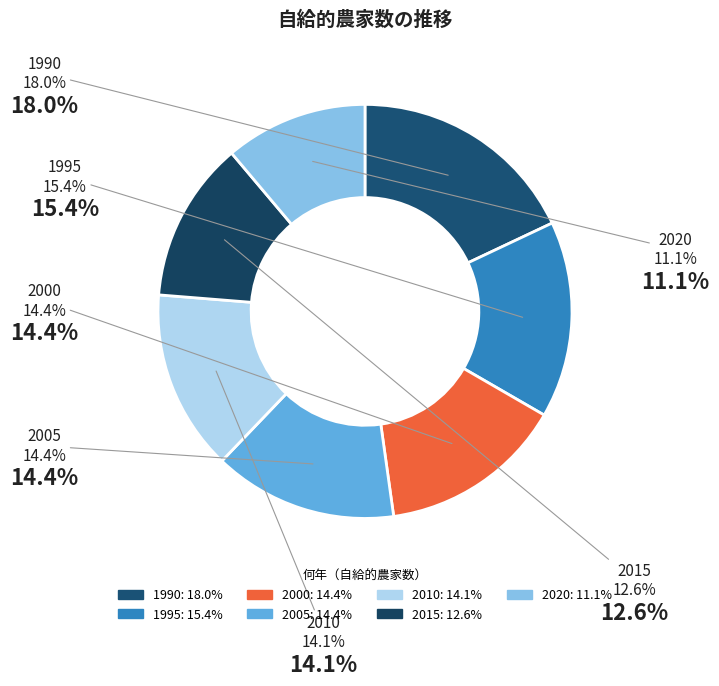

Approximately how many times larger is the value at 2005 compared to 2015?

1.1